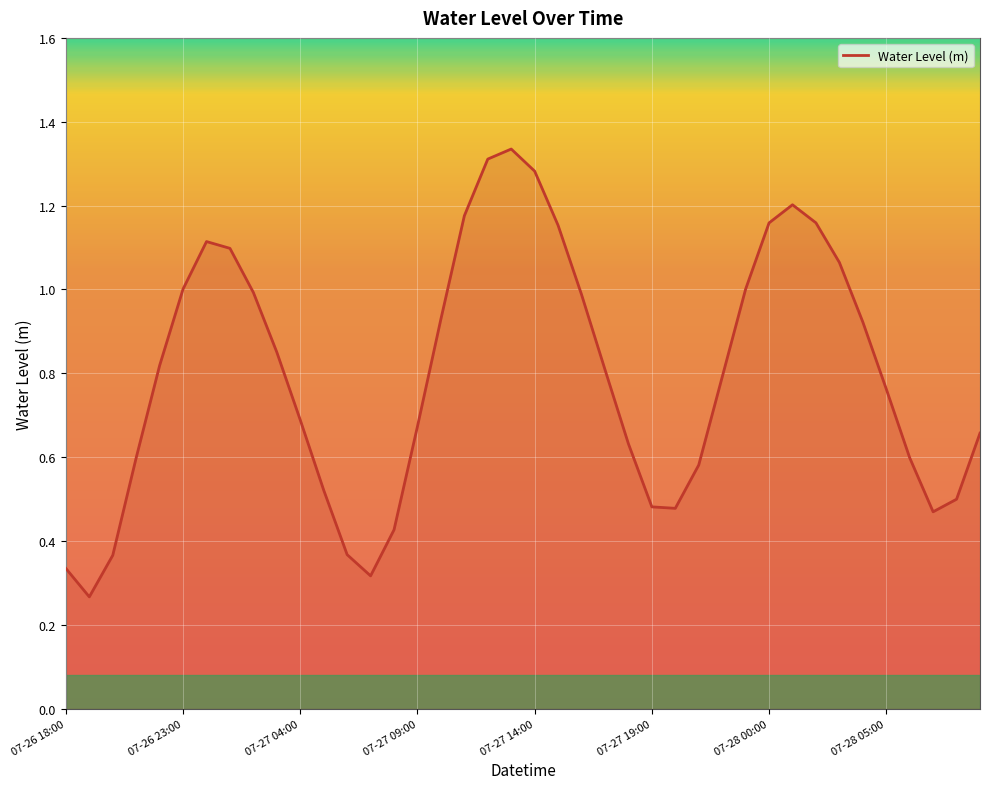

The value at 07-27 14:00 is 0.8. True or false?

False